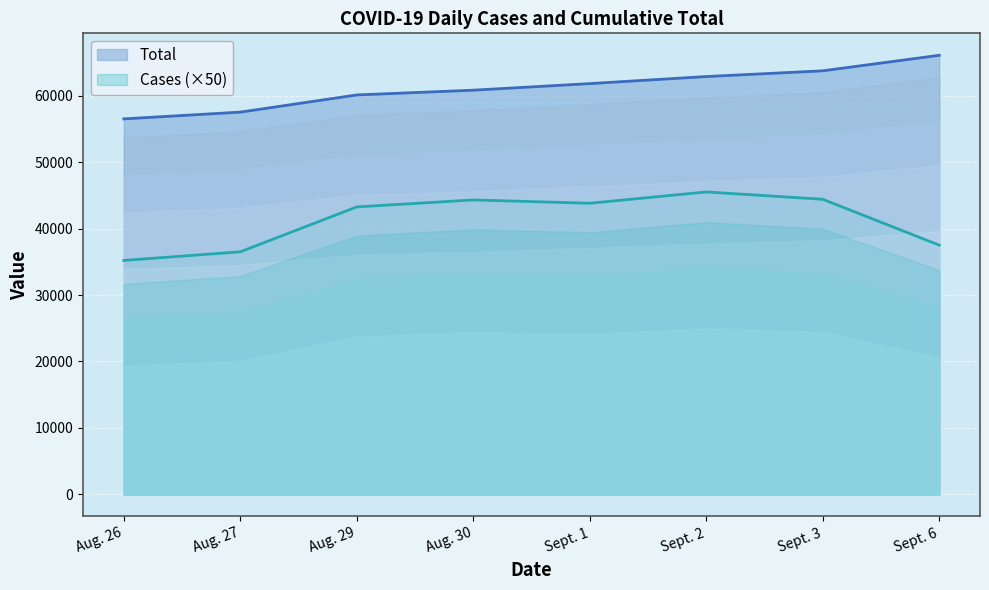

What is the total value across all series at Aug. 26?

91692